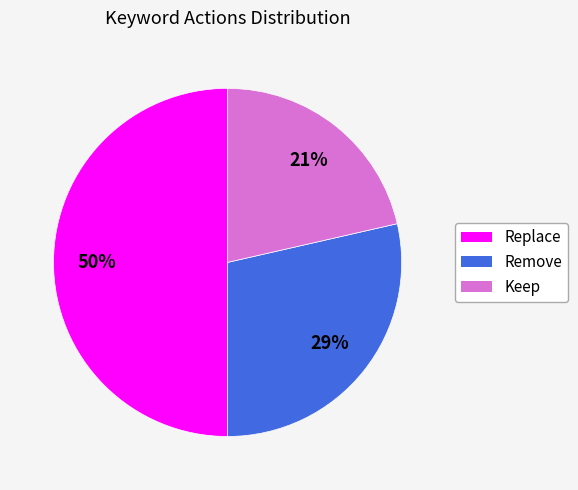

Do Keep and Replace together represent more than half of the pie?

Yes